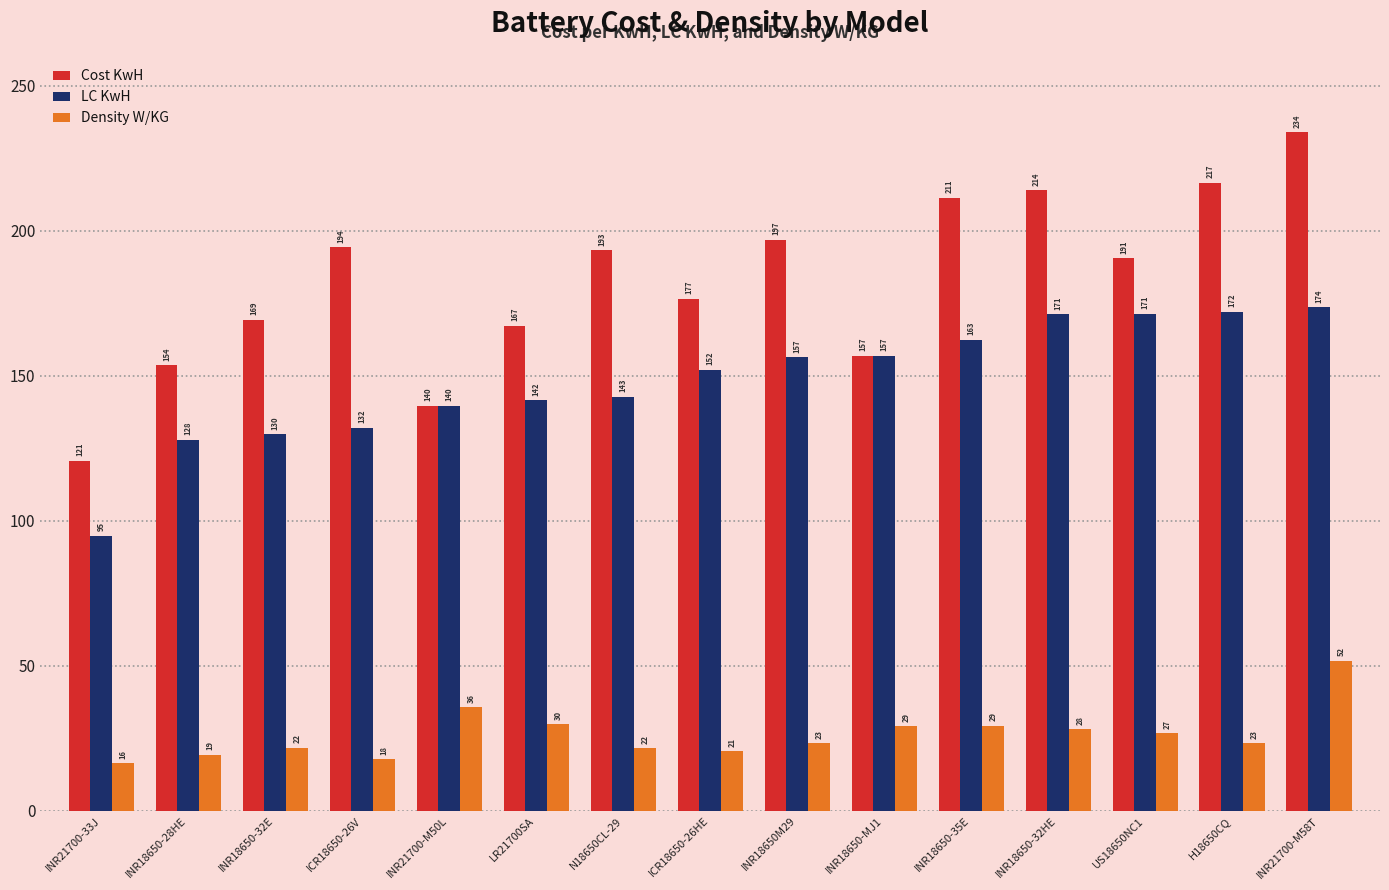

Rank the series at INR18650-35E from lowest to highest value.

Density W/KG, LC KwH, Cost KwH